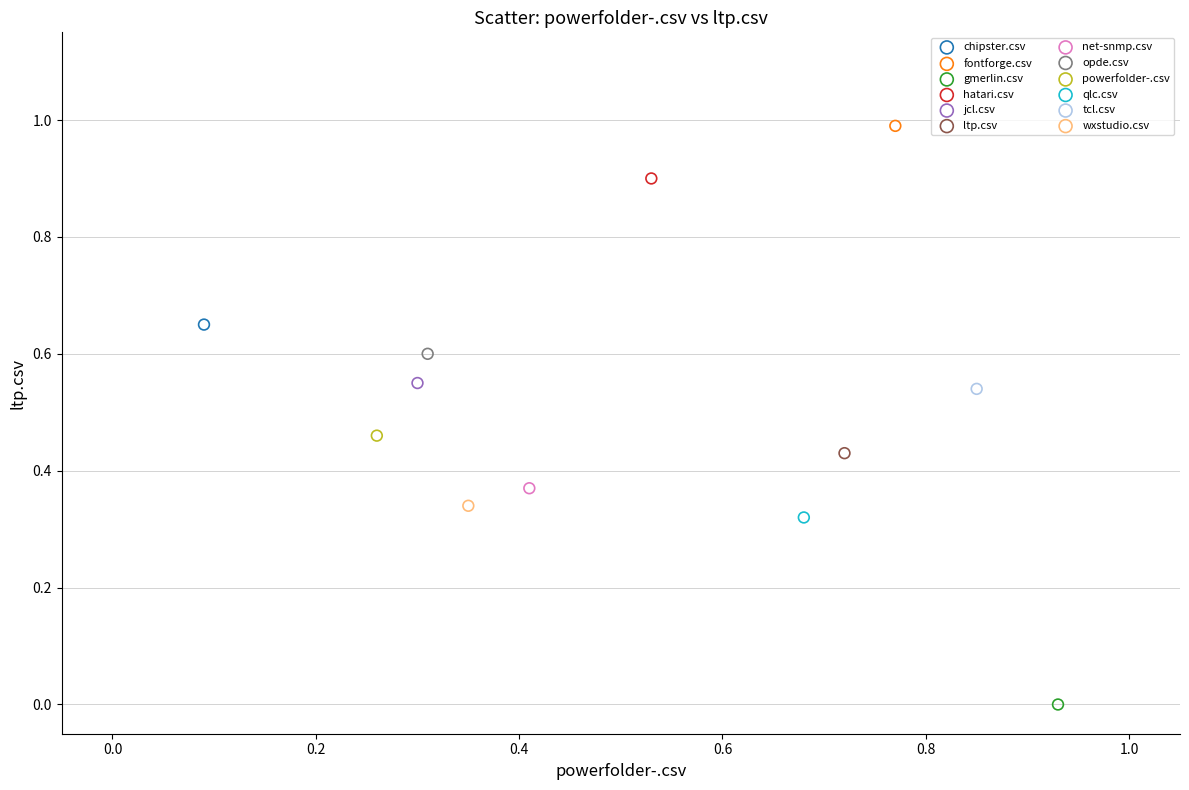

Which series reaches the minimum Y coordinate?

gmerlin.csv